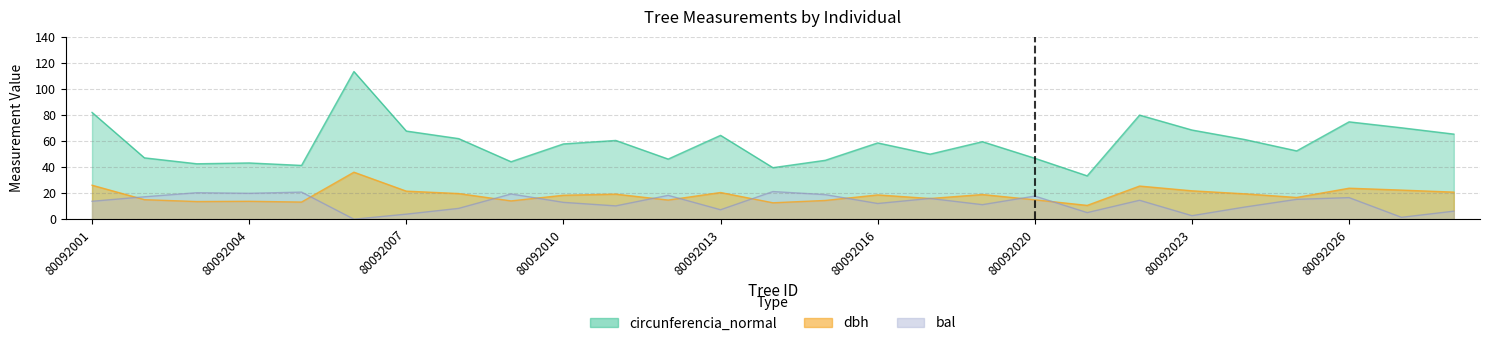

Reading right to left, list all the values displayed in this chart.

dbh: 20.8	22.4	23.8	16.7	19.5	21.8	25.4	10.6	14.9	18.9	15.9	18.6	14.4	12.6	20.5	14.7	19.2	18.4	14.1	19.7	21.6	36.1	13.2	13.8	13.6	15.0	26.1
bal: 6.2	1.4	16.6	15.2	9.3	2.7	14.5	5.0	17.8	11.2	15.9	12.1	18.9	21.2	7.2	18.3	10.2	12.9	19.4	8.3	3.9	0.0	20.8	19.9	20.3	17.2	13.8
circunferencia_normal: 65.3	70.2	74.8	52.5	61.3	68.5	80.0	33.3	46.8	59.5	50.0	58.6	45.2	39.6	64.4	46.2	60.5	57.8	44.1	61.9	67.7	113.4	41.3	43.2	42.6	47.1	82.0